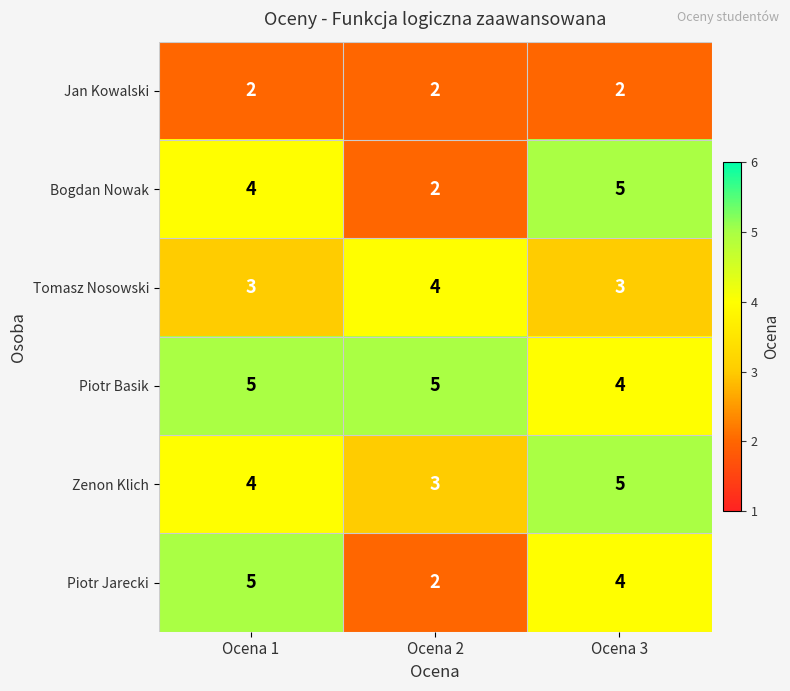

The Jan Kowalski series shows 2 at Ocena 1. True or false?

True